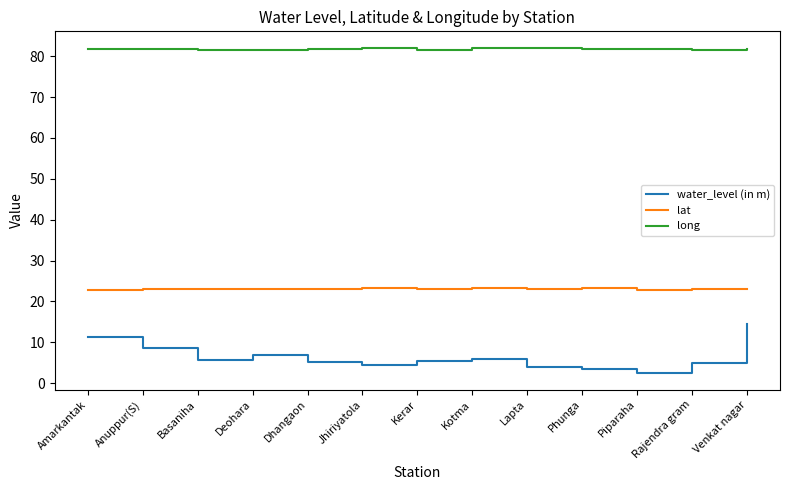

What position from the left is Deohara?

4